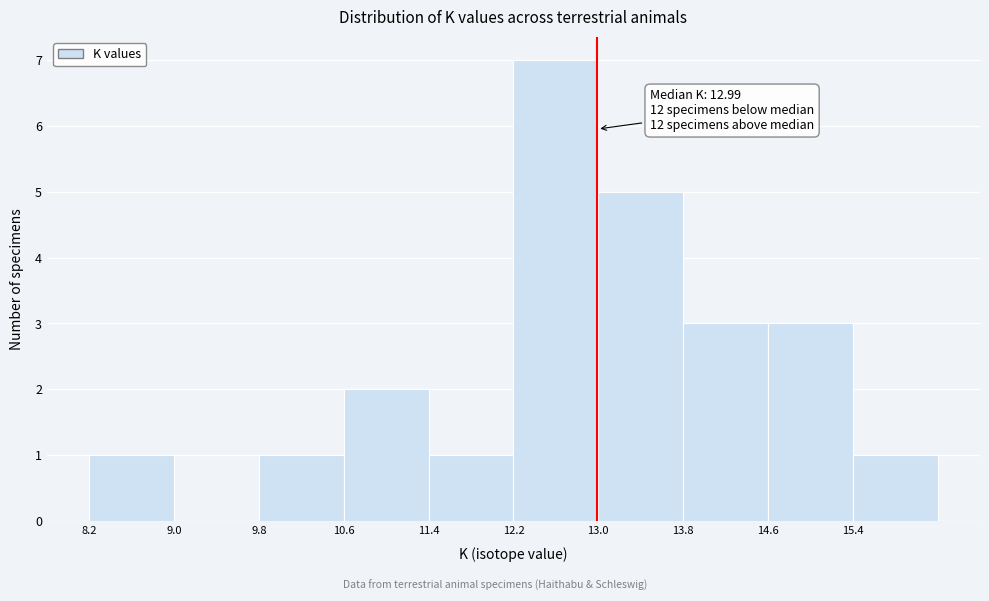

Over which range of the x-axis is the bar tallest?

12.2 to 13.0